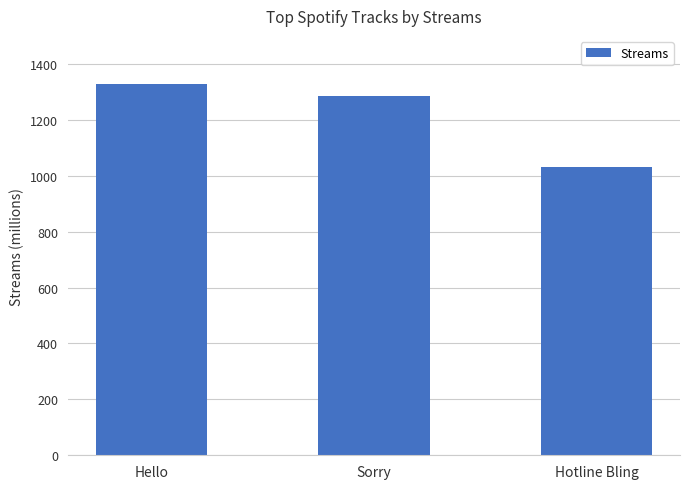

Which label corresponds to the largest value in the chart?

Hello